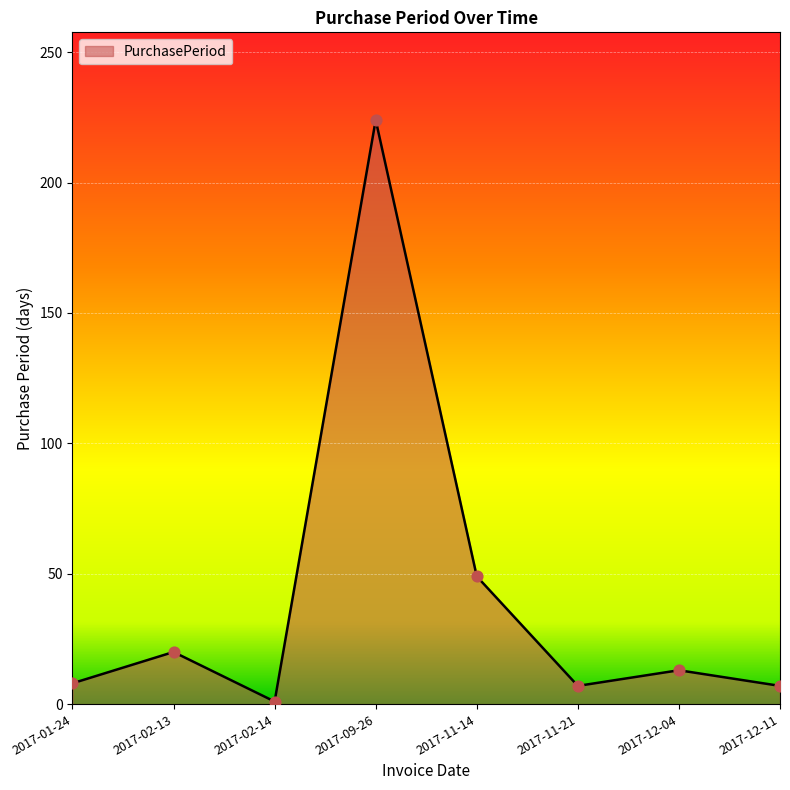

What is the ratio of the value at 2017-02-13 to the value at 2017-11-21?

2.9